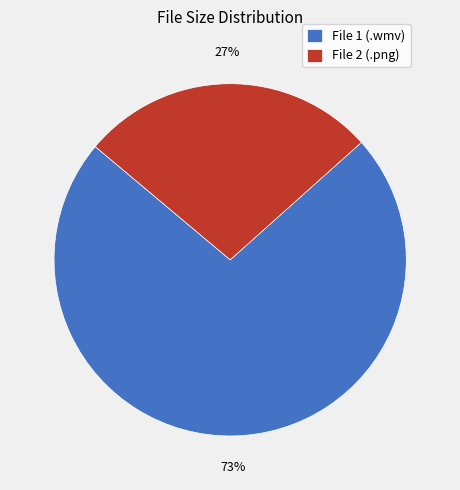

To the nearest percent, what portion does File 2 (.png) represent?

27%